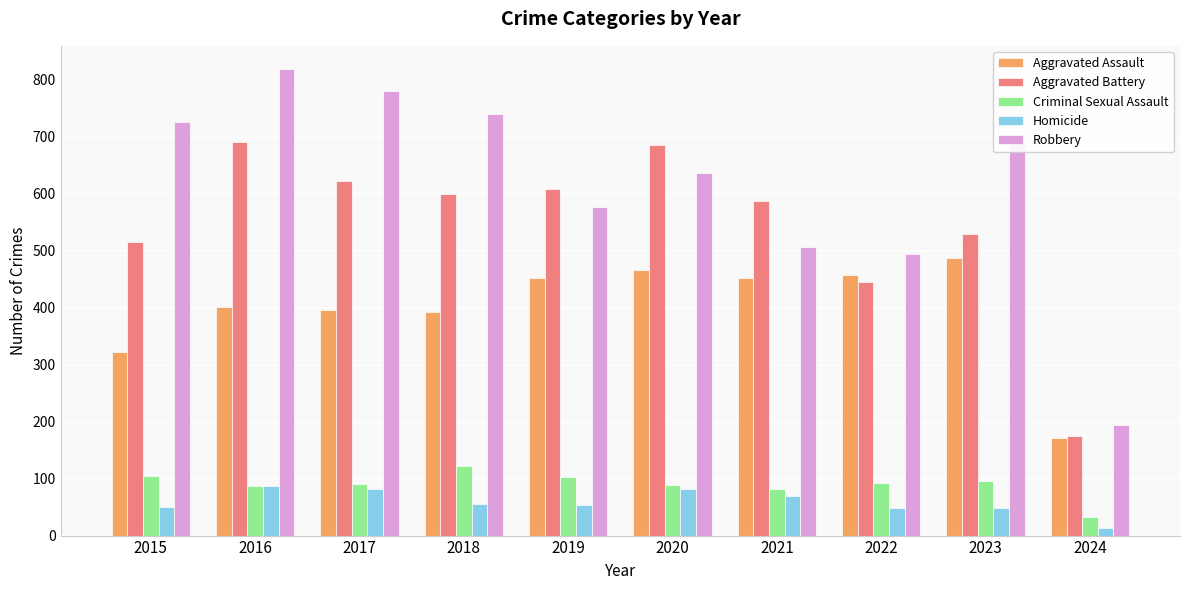

At which label does Aggravated Battery first exceed 600?

2016